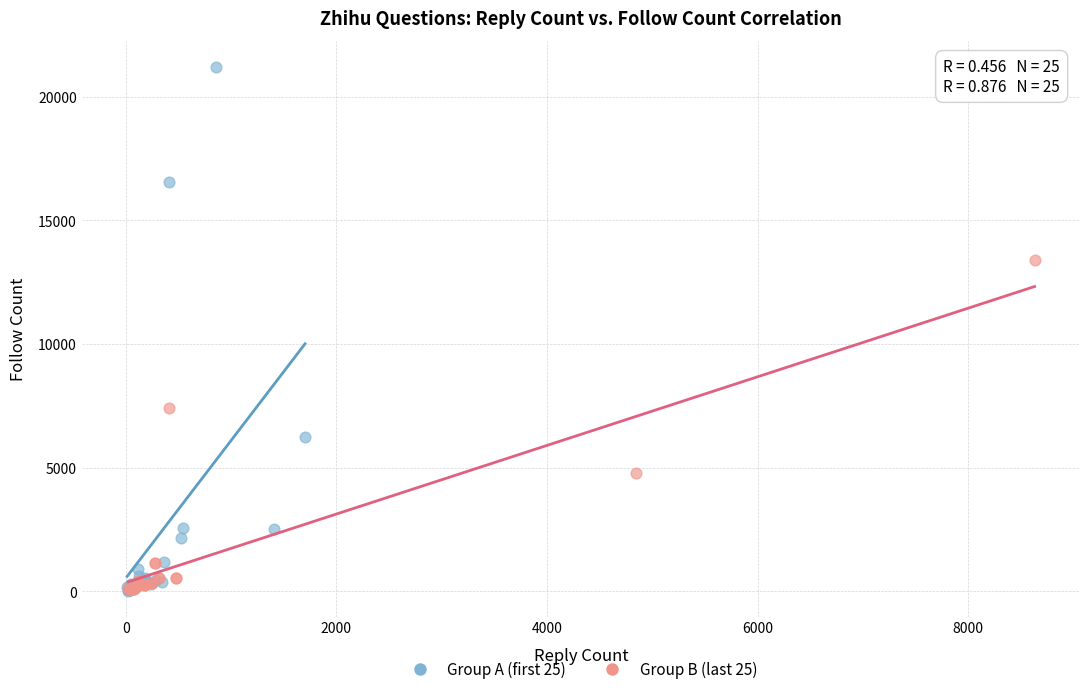

Which series has the widest spread of Y values?

Group A (first 25)